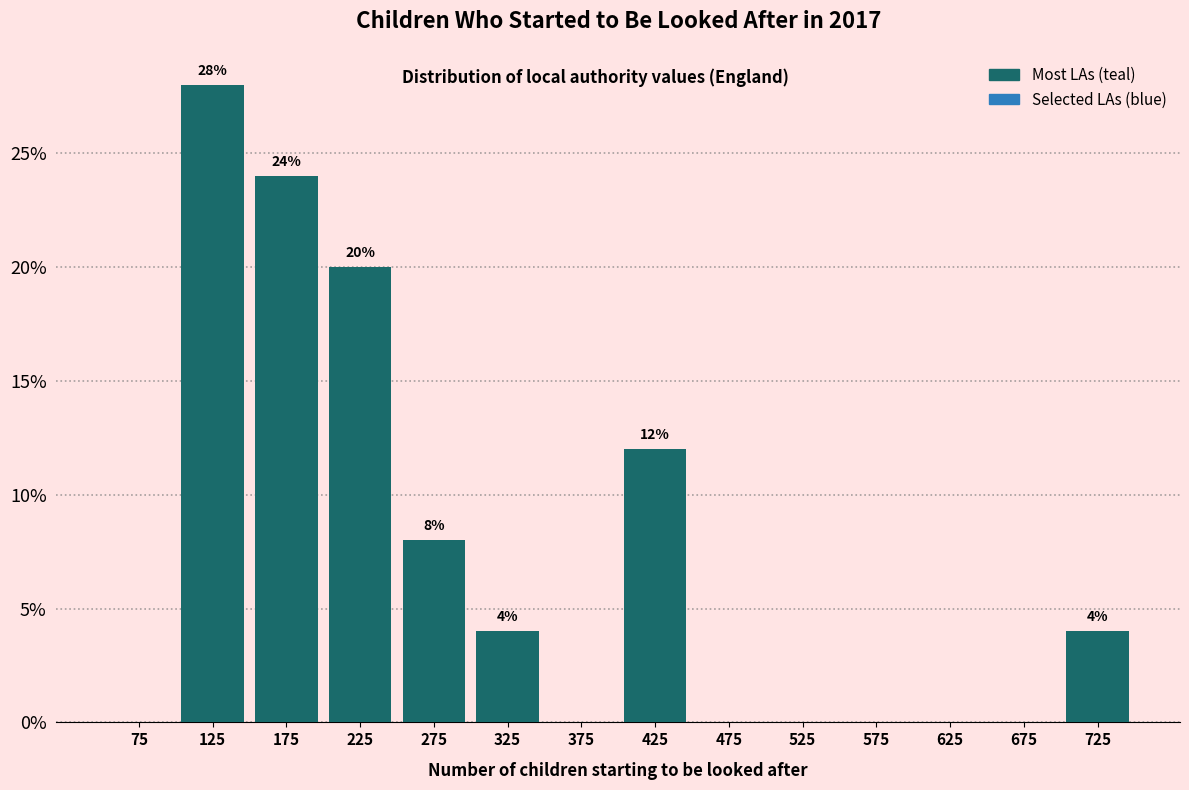

Over which range of the x-axis is the bar tallest?

100 to 150